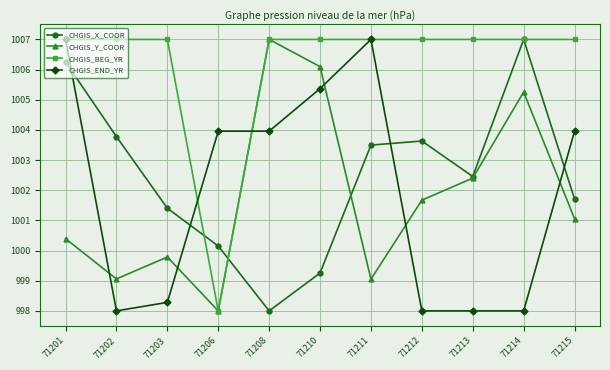

What is the sum of the CHGIS_END_YR values at 71202 and 71214?

1996.0